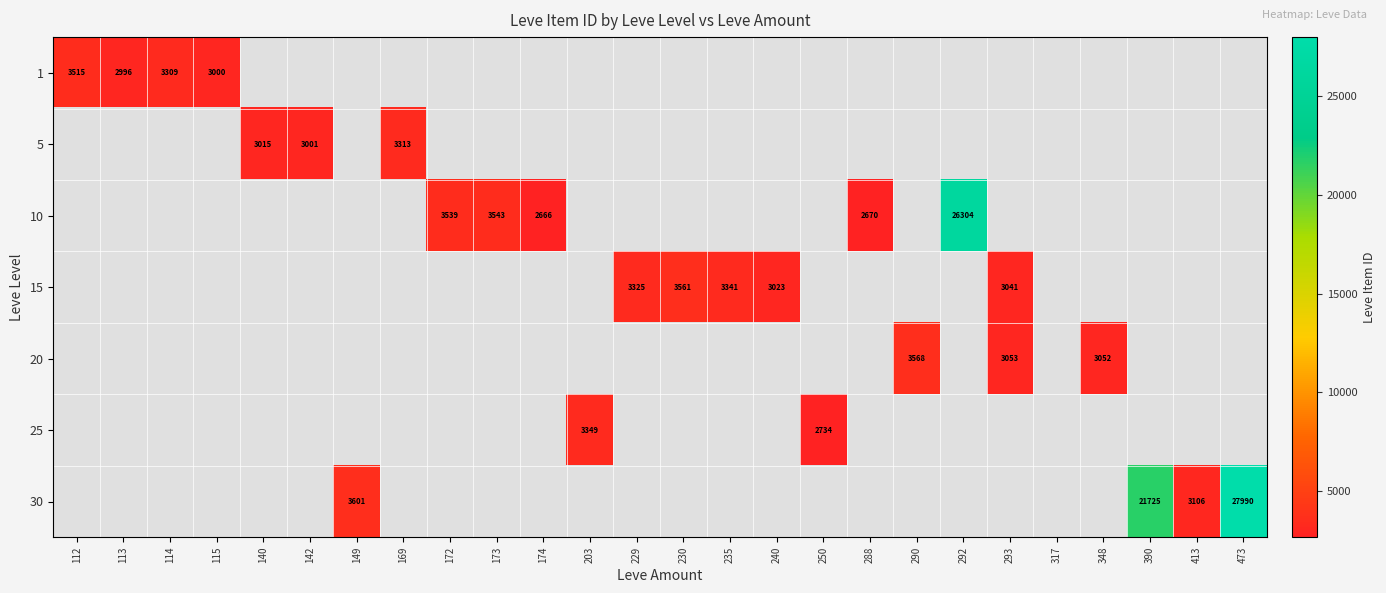

Which label corresponds to the smallest value in the chart?

174